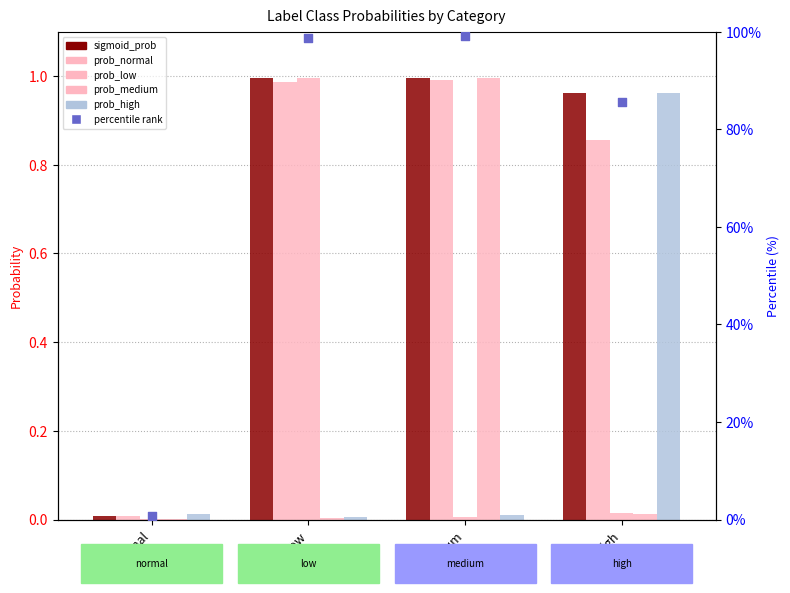

Which series has the widest spread of Y values?

prob_low